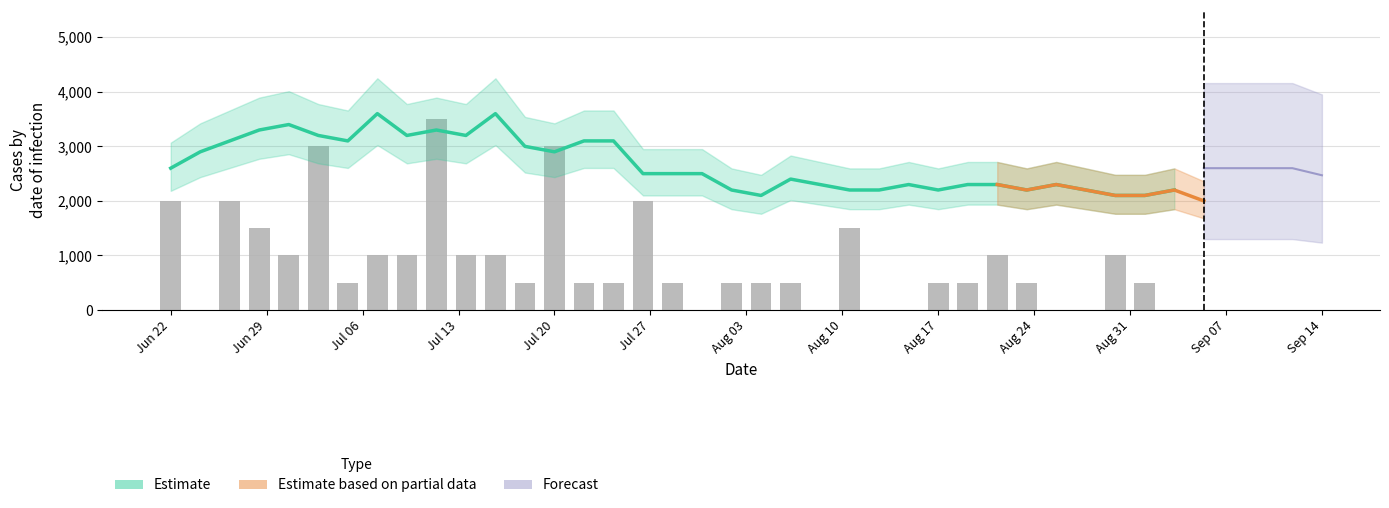

Reading left to right, transcribe all the data shown in this chart.

2000	0	2000	1500	1000	3000	500	1000	1000	3500	1000	1000	500	3000	500	500	2000	500	0	500	500	500	0	1500	0	0	500	500	1000	500	0	0	1000	500	0